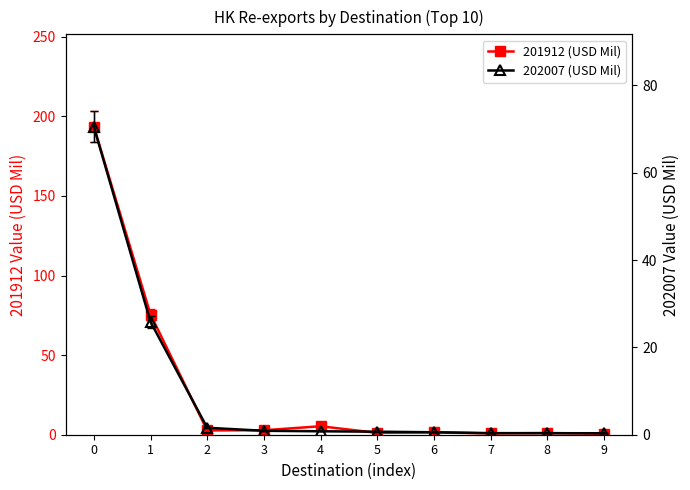

True or false: 202007 (USD Mil) and 201912 (USD Mil) cross at least once.

False